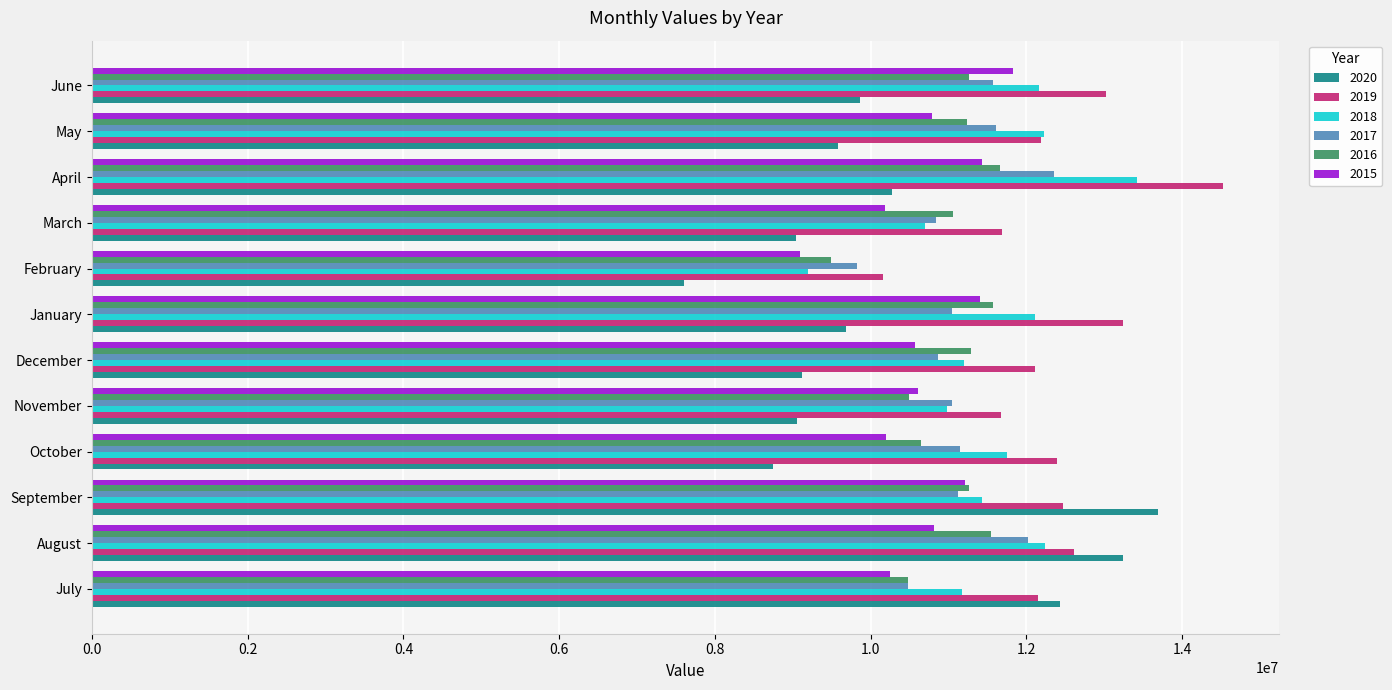

What is the average value of the 2016 series?

11002936.8